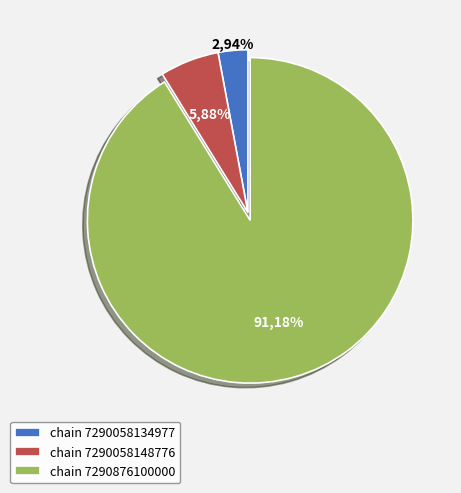

Count the number of slices in the pie.

3